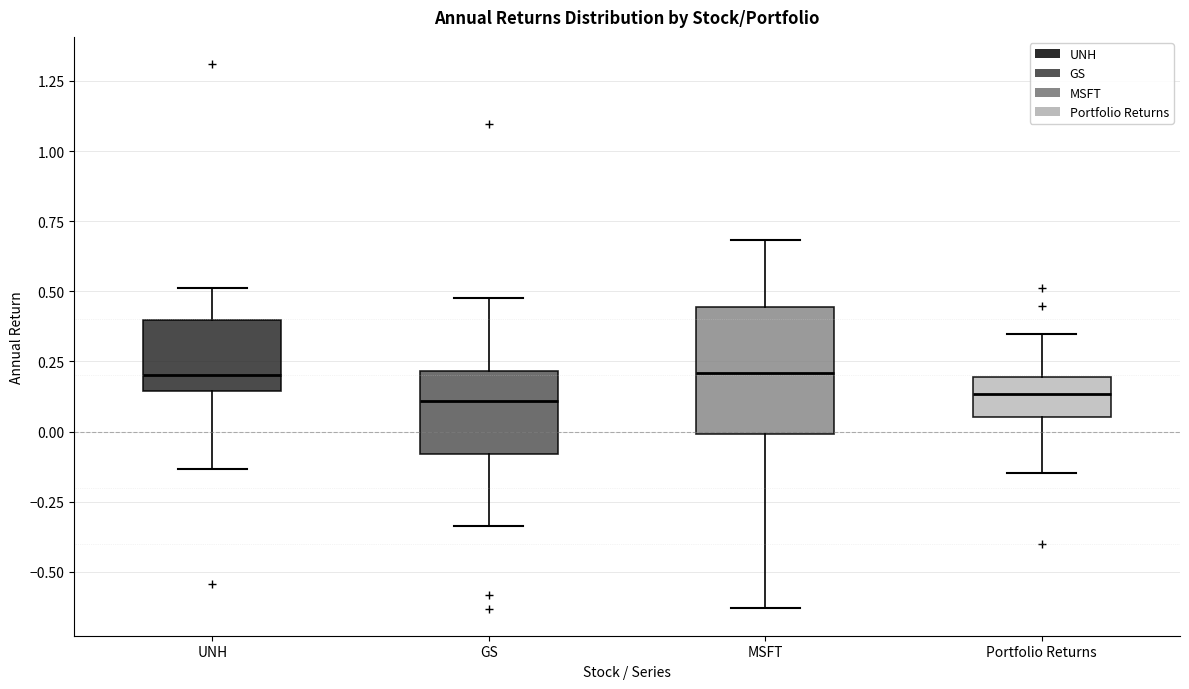

Reading left to right, read every box against the y-axis: the position of its median line, the range the box covers, and the ends of its whiskers. The values are not printed on the chart, so give them approximately, as read against the axis.

UNH: median 0.20, box 0.15 to 0.40, whiskers -0.15 to 0.50
GS: median 0.10, box -0.10 to 0.20, whiskers -0.35 to 0.50
MSFT: median 0.20, box 0.00 to 0.45, whiskers -0.65 to 0.70
Portfolio Returns: median 0.15, box 0.05 to 0.20, whiskers -0.15 to 0.35